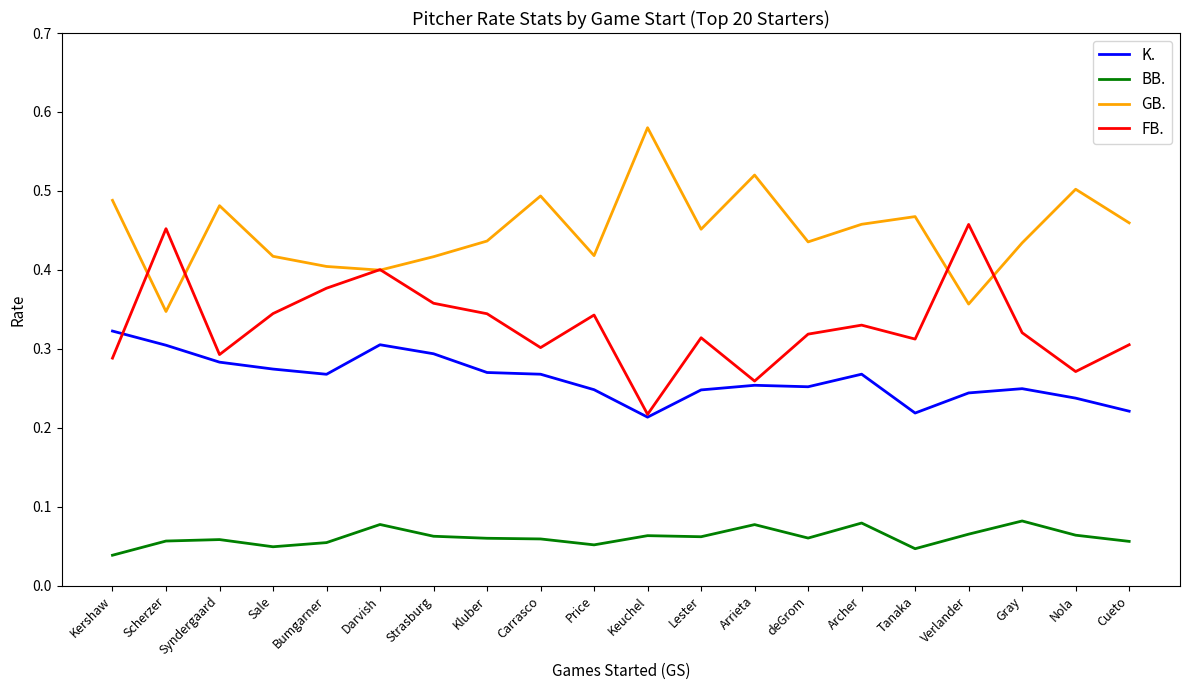

At which category does the chart reach its minimum across all series?

Kershaw